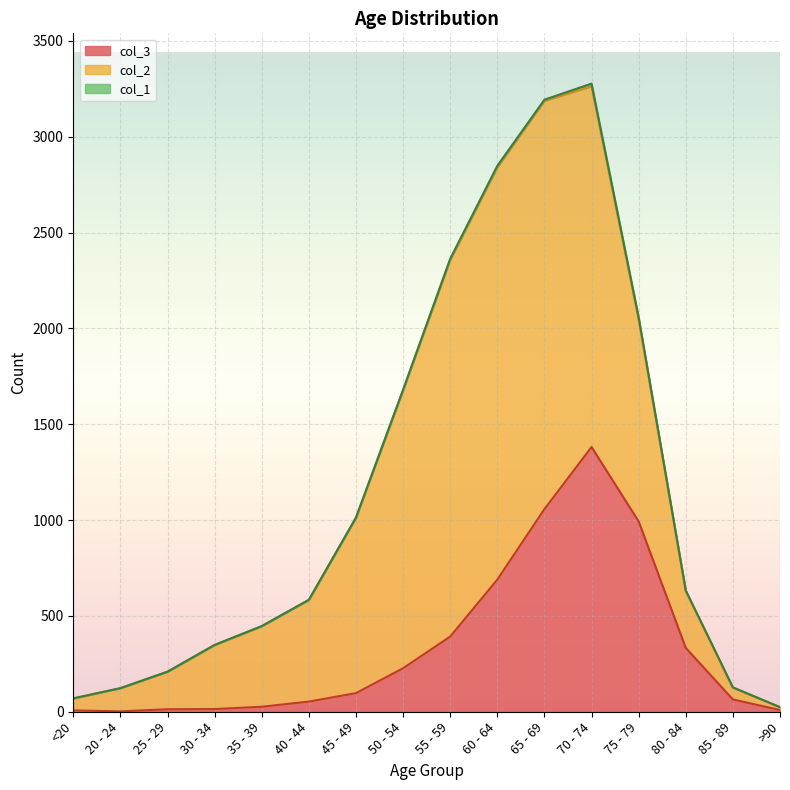

What are all the series names shown in the legend?

col_3, col_2, col_1